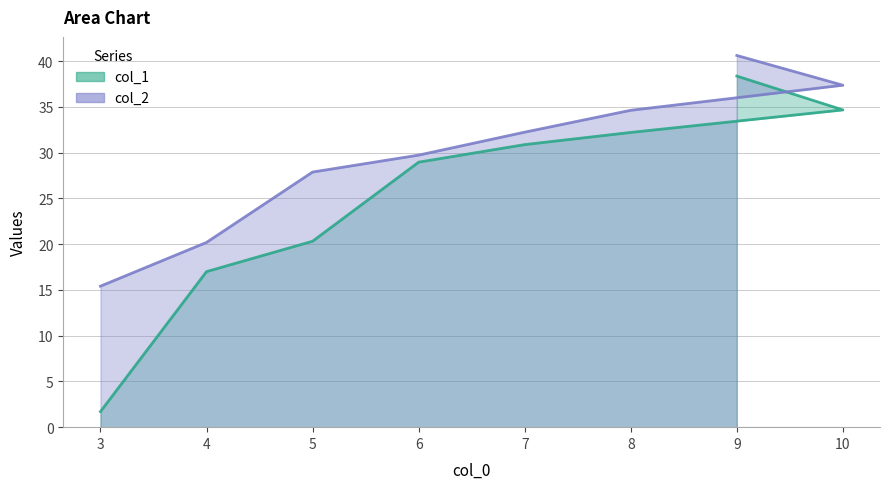

Between 5 and 8, which series saw the biggest shift?

col_1